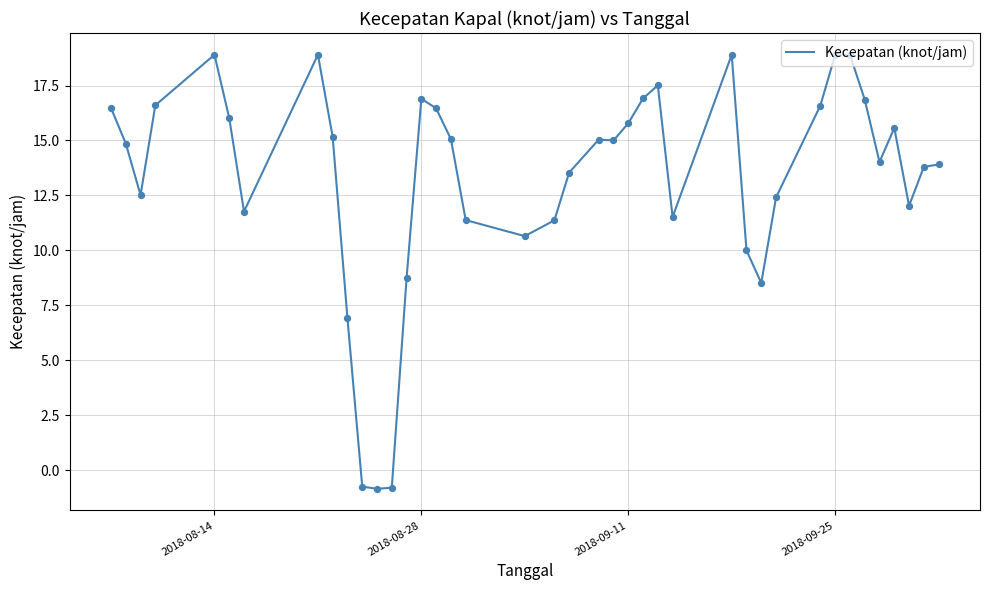

What is the smallest value displayed?

-0.8